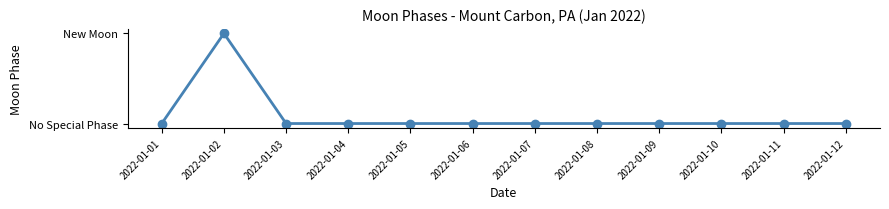

Does the chart display data point markers on the line(s)?

Yes